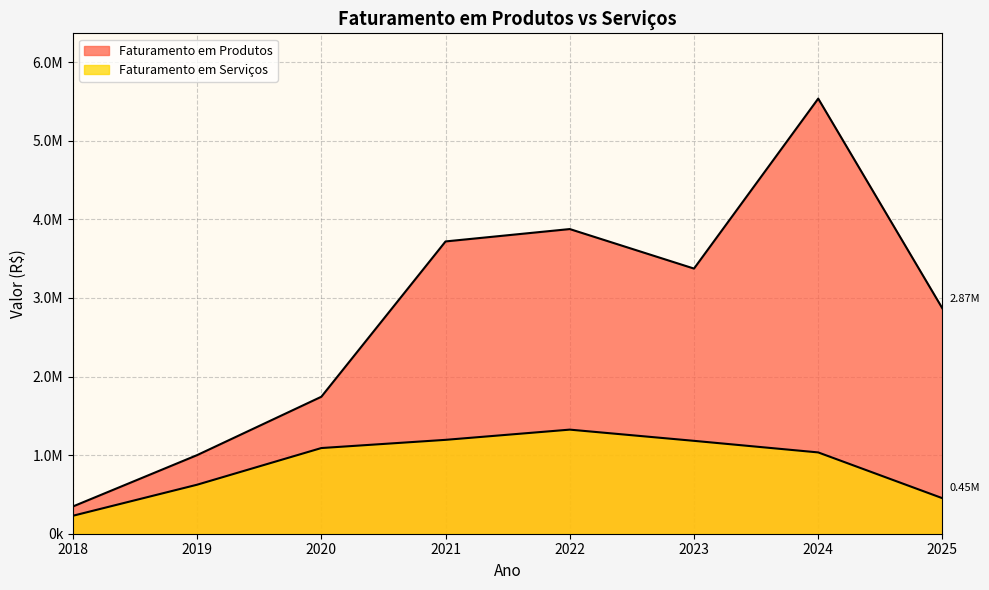

Which has a higher value, 2021 or 2018?

2021